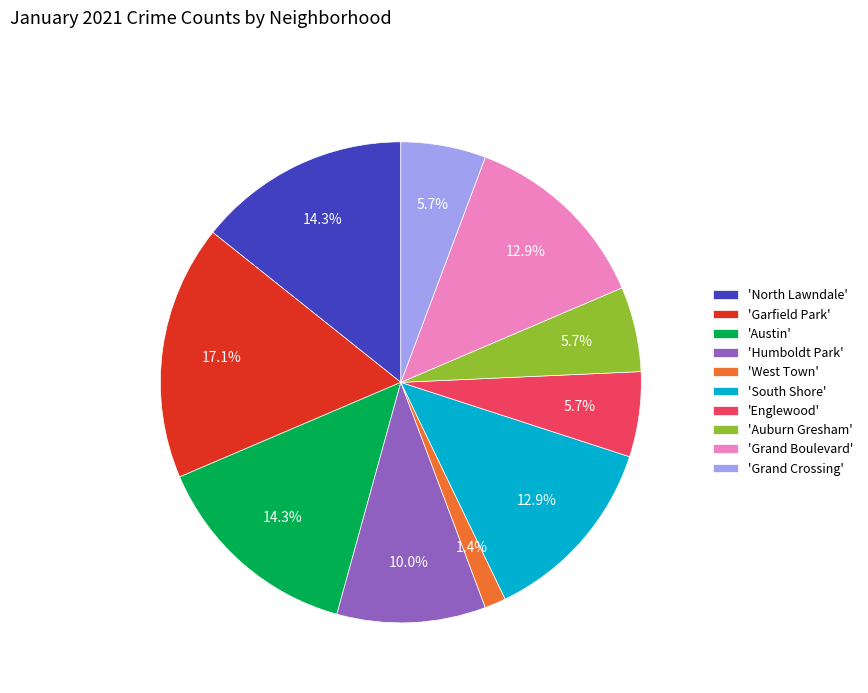

Which category has the smallest portion of the pie?

'West Town'